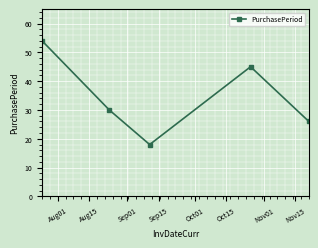

What is the minimum value shown in the chart?

18